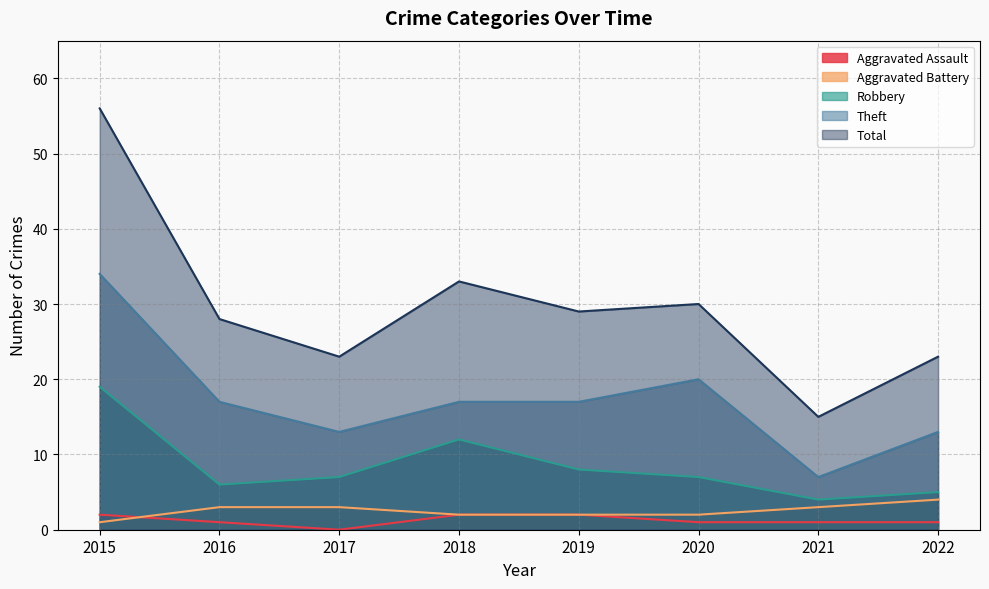

How many values in the Theft series are below 17?

3